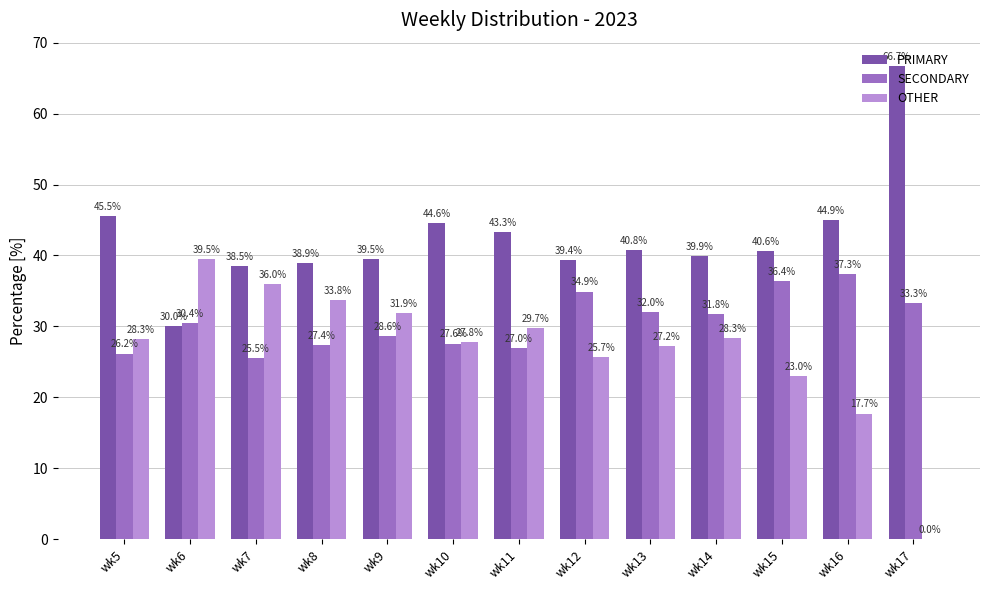

Is it true that SECONDARY equals 20.0 at wk17?

False